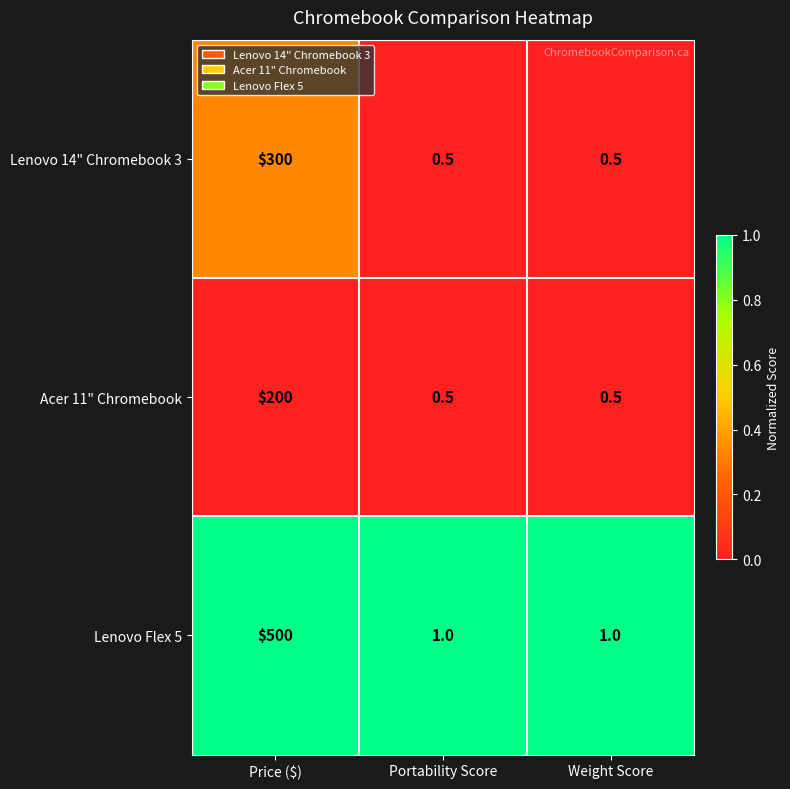

Which series has the largest range (max minus min)?

Lenovo Flex 5